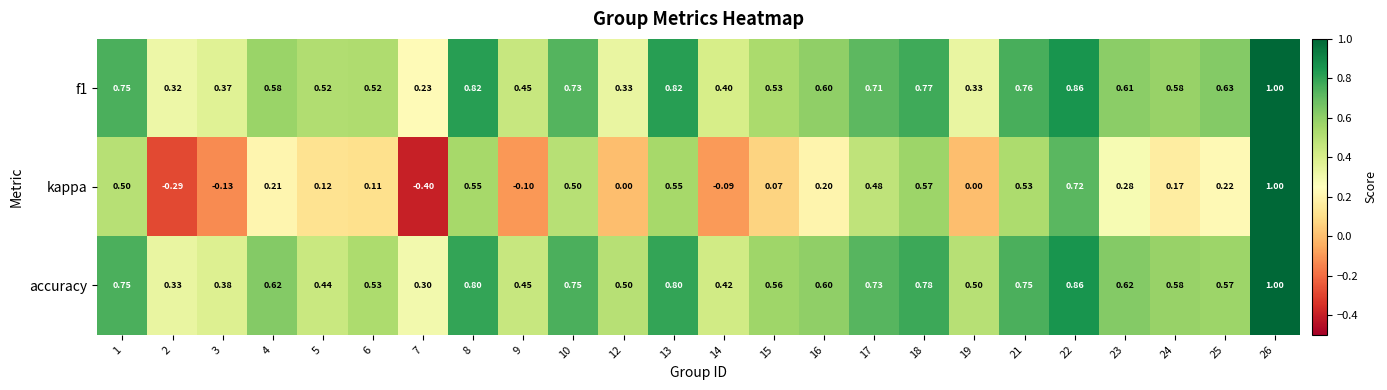

Which series has the widest spread of values?

kappa